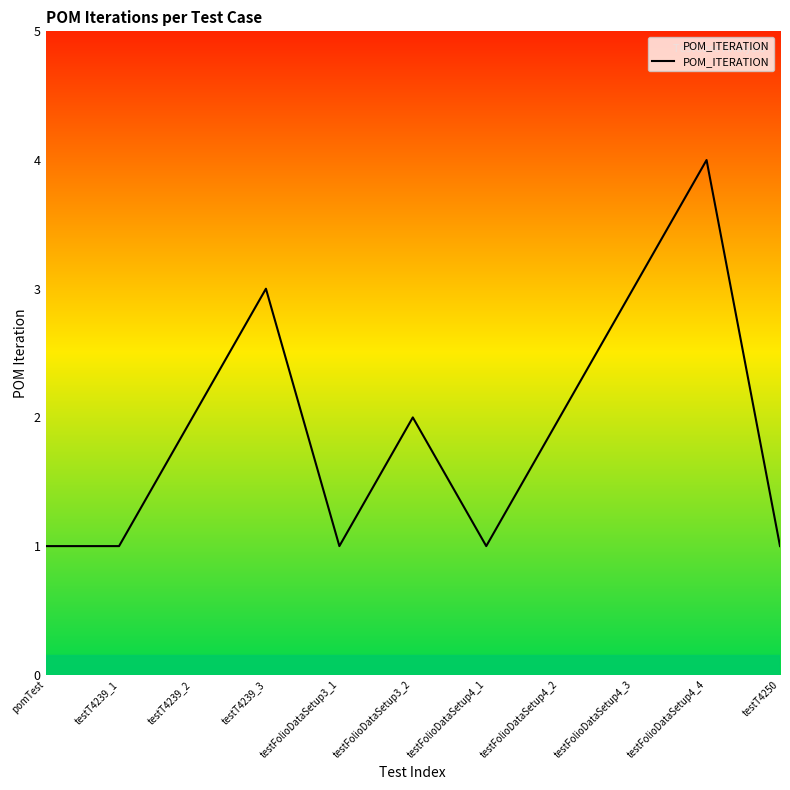

What is the change in value from testT4239_1 to testFolioDataSetup3_2?

+1